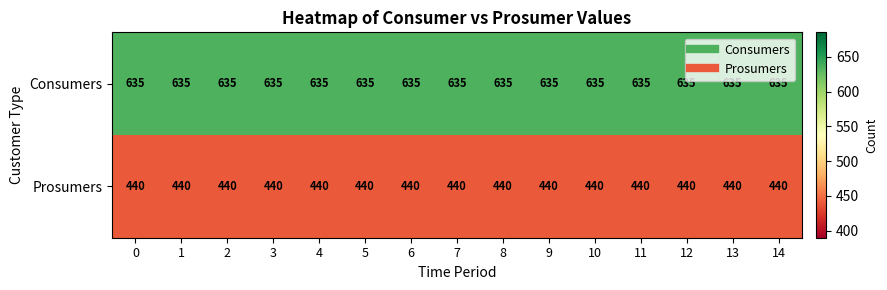

What is the greatest value displayed?

635